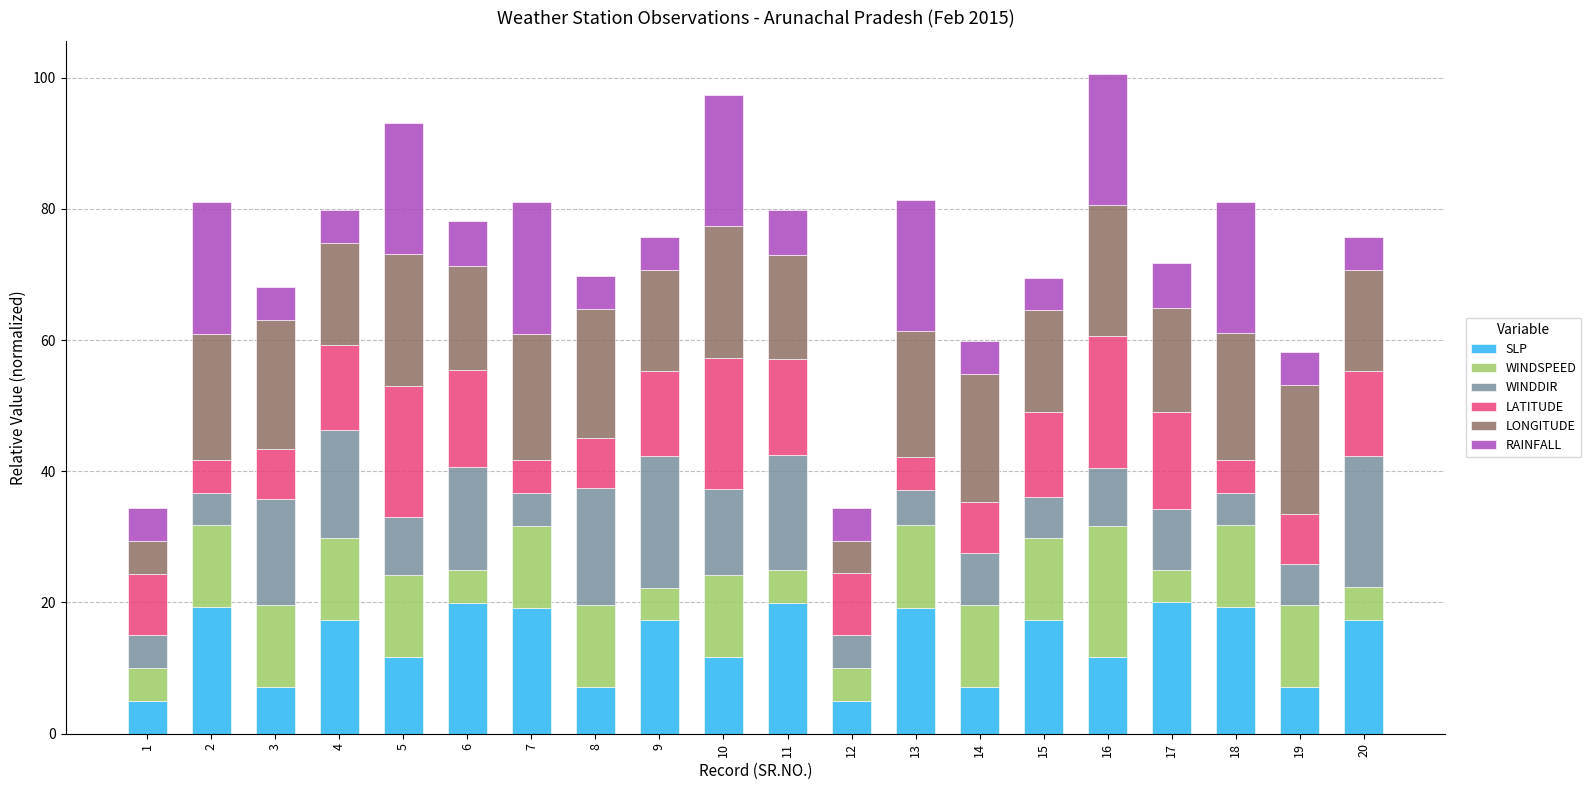

What is the highest value of the SLP series?

20.0